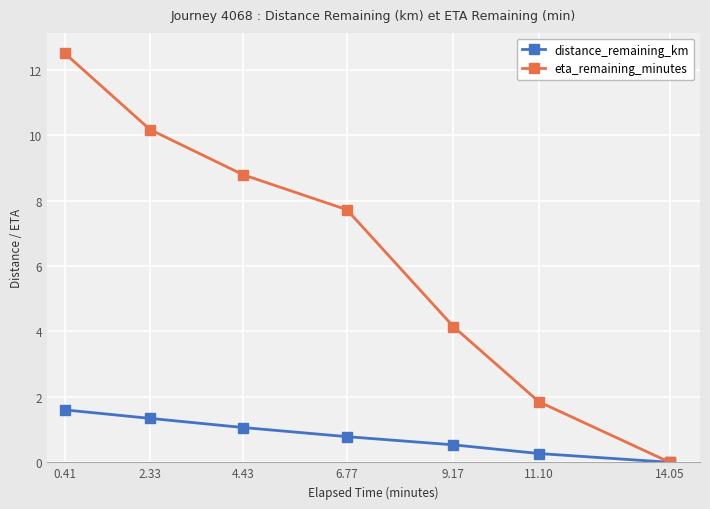

At which label is distance_remaining_km closest to 0?

14.05